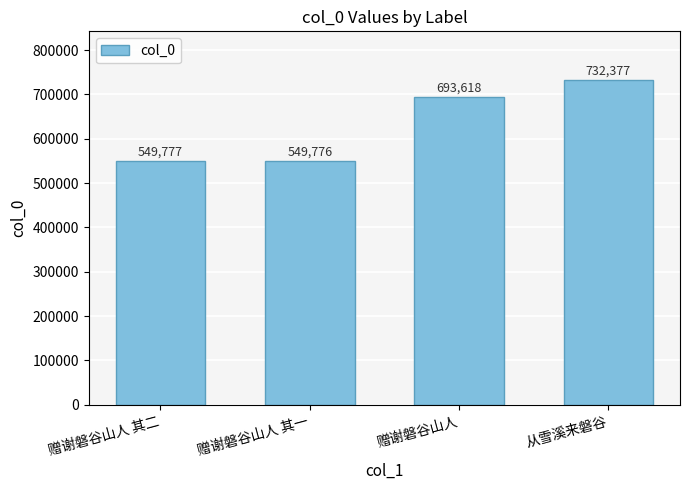

How many distinct data groups are displayed?

1